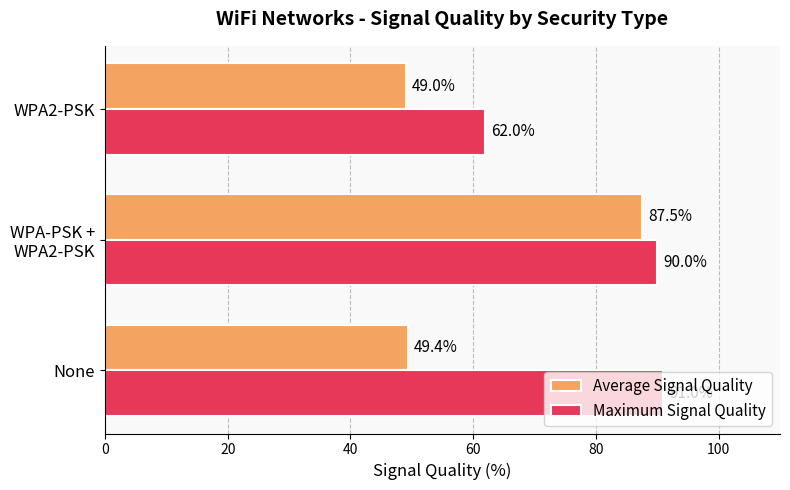

Which series has the largest total across all categories?

Maximum Signal Quality